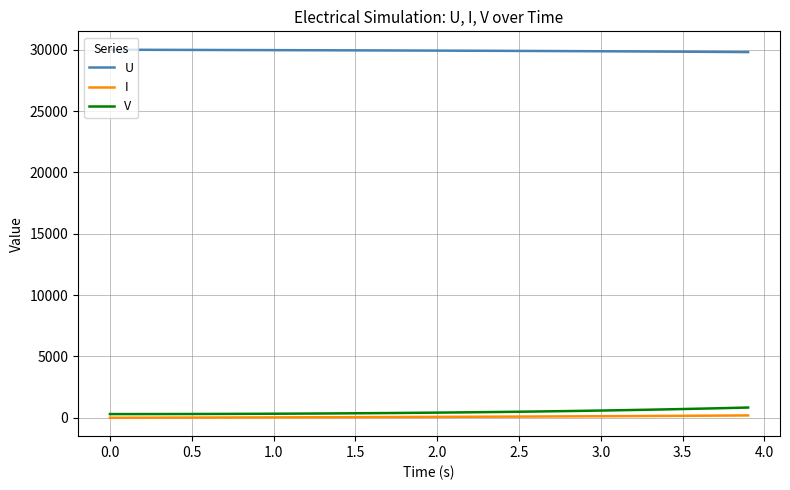

What is the difference between the maximum and minimum values in the U series?

191.6